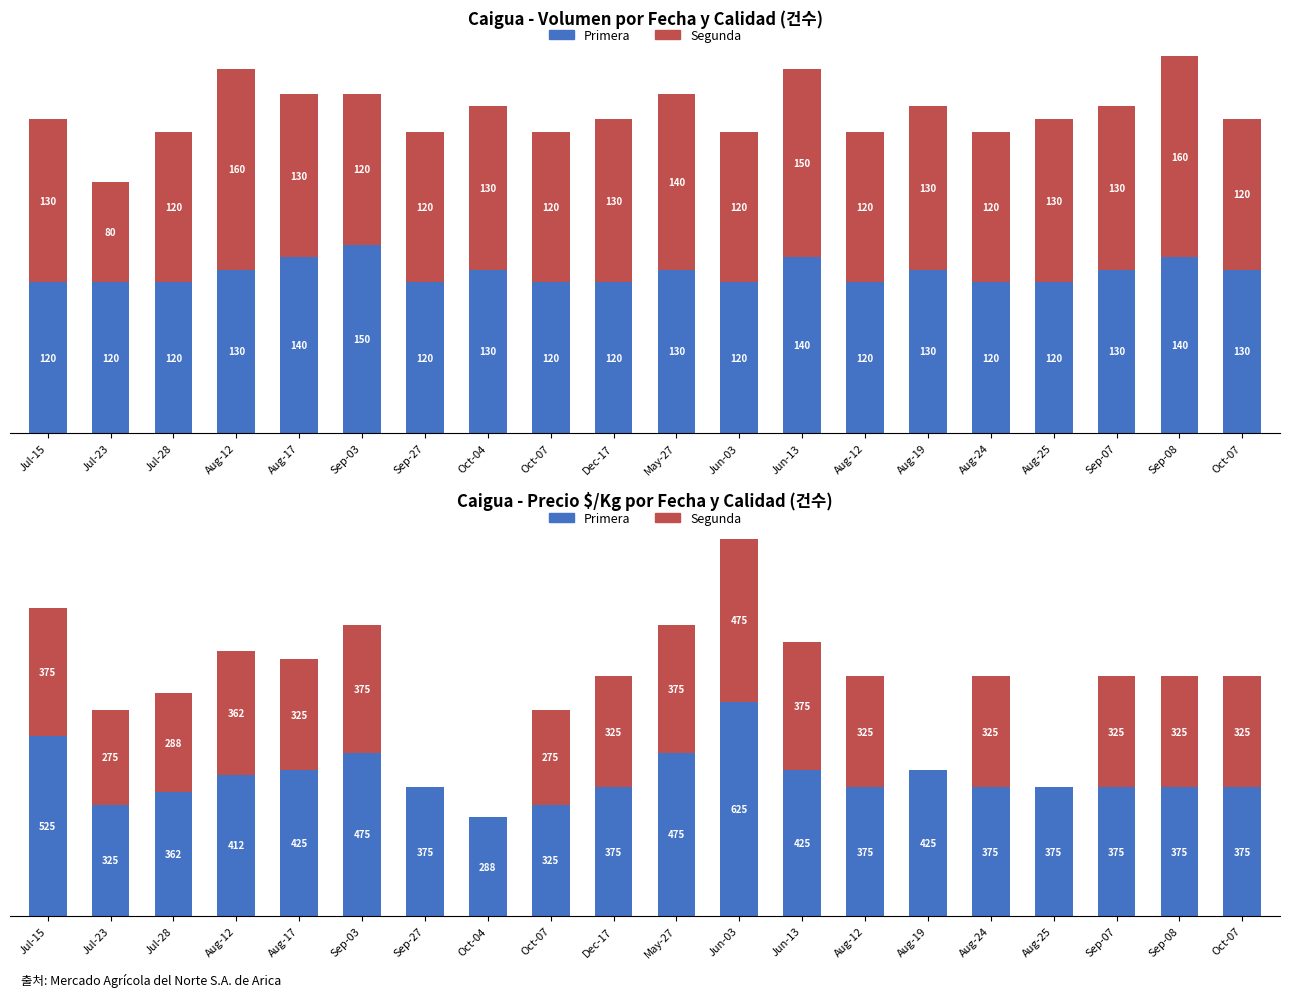

What is the value of the Primera bar at the 8th from the left?

288